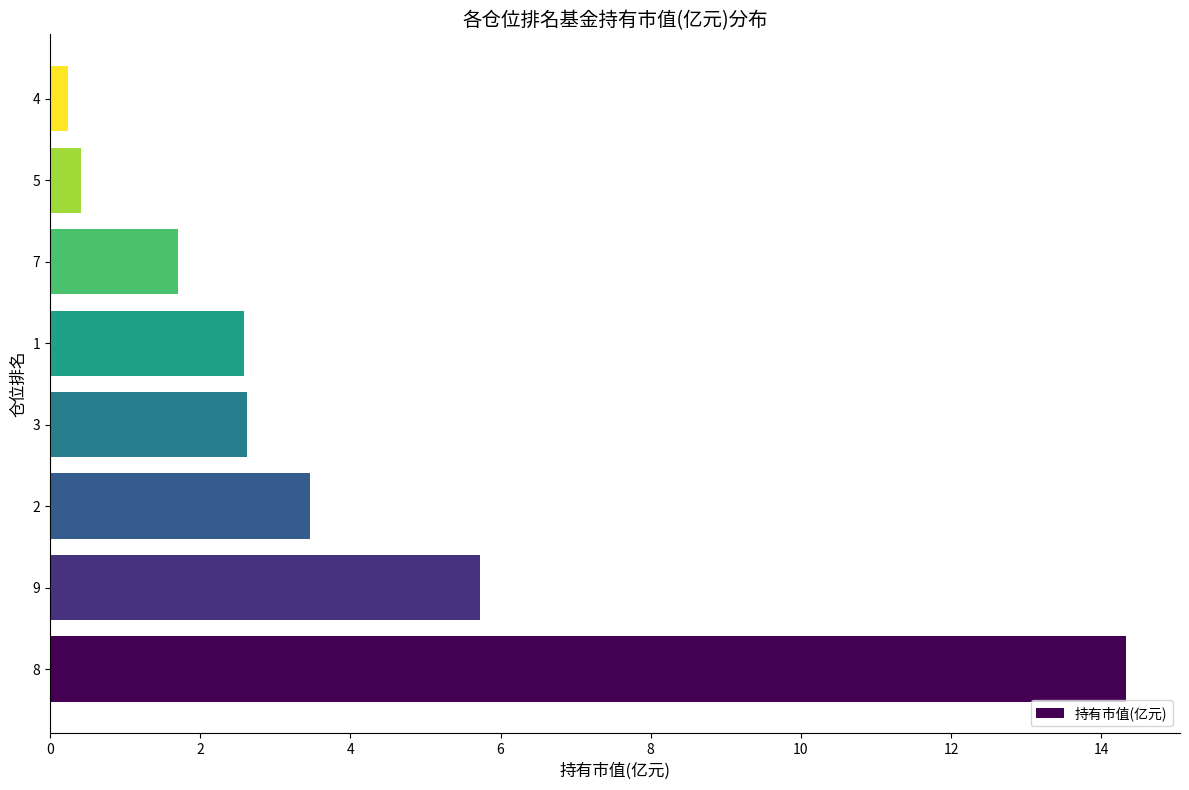

What is the average value?

3.9